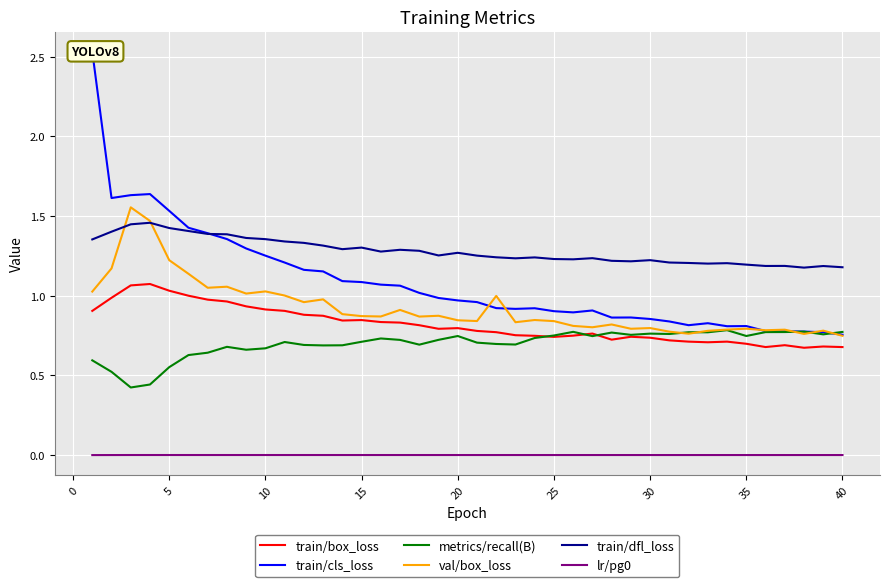

Is the value of train/box_loss at 16 greater than the value of train/cls_loss at 27?

No